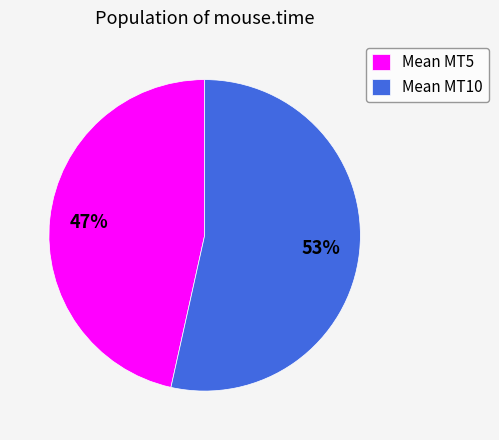

To the nearest percent, what is the average slice percentage?

50%